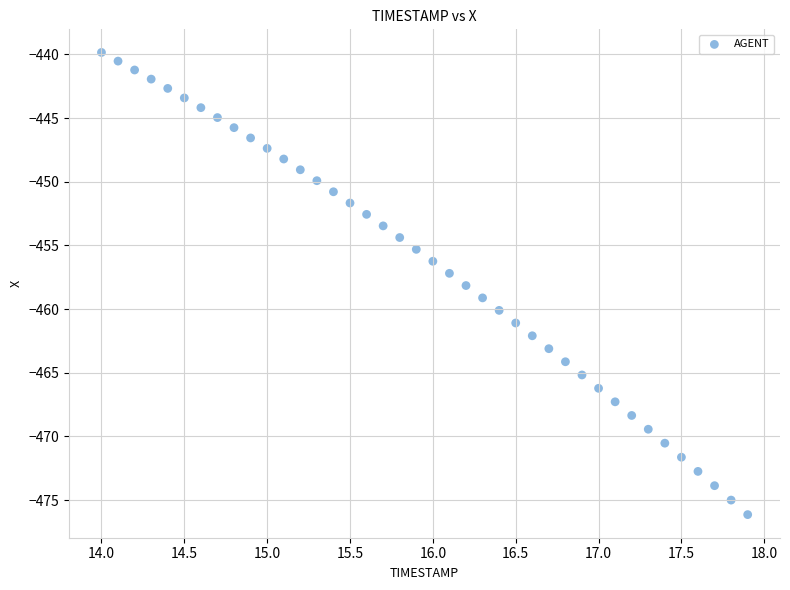

What is the range of X values (max minus min)?

3.9